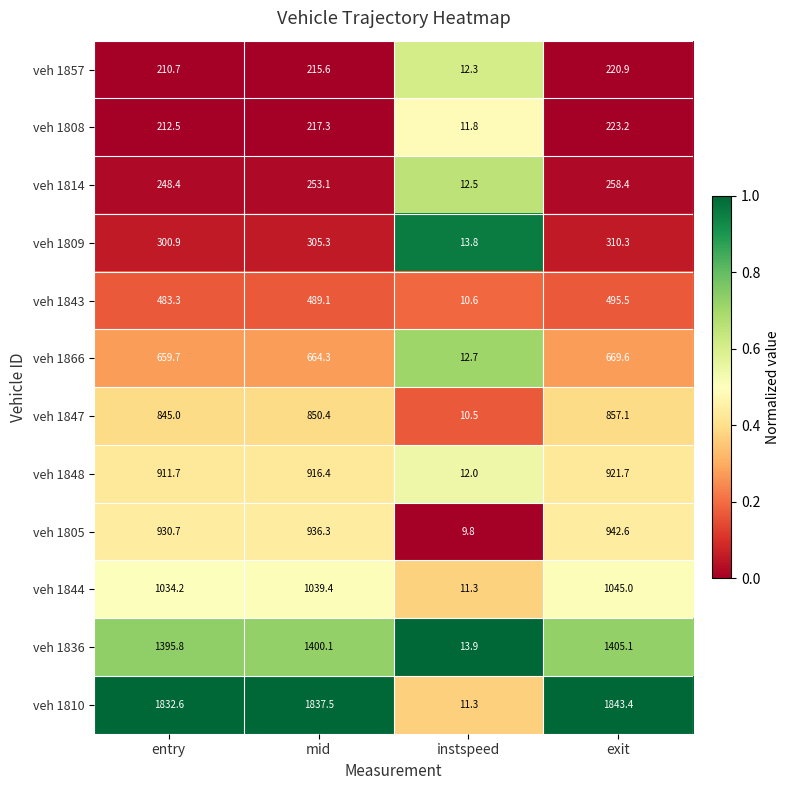

What is the sum of the veh 1808 values at instspeed and mid?

229.1